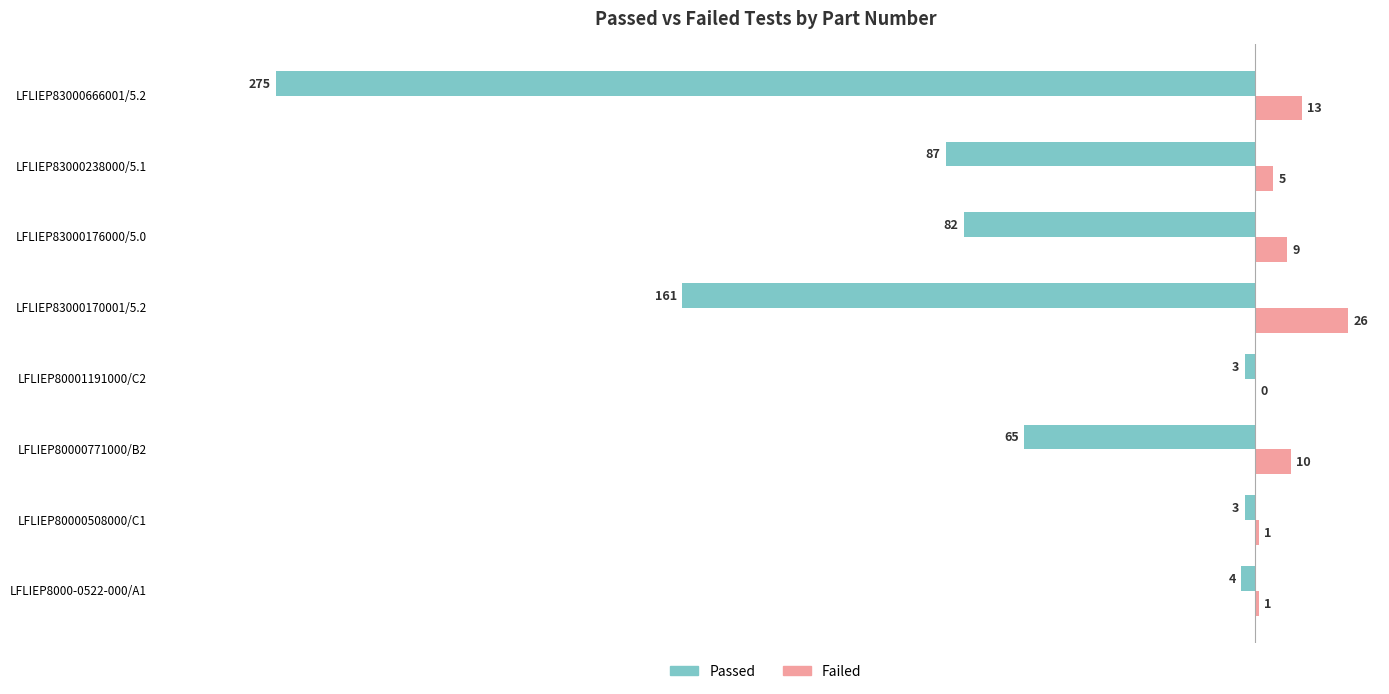

At which category is the sum across all series the highest?

LFLIEP80000508000/C1